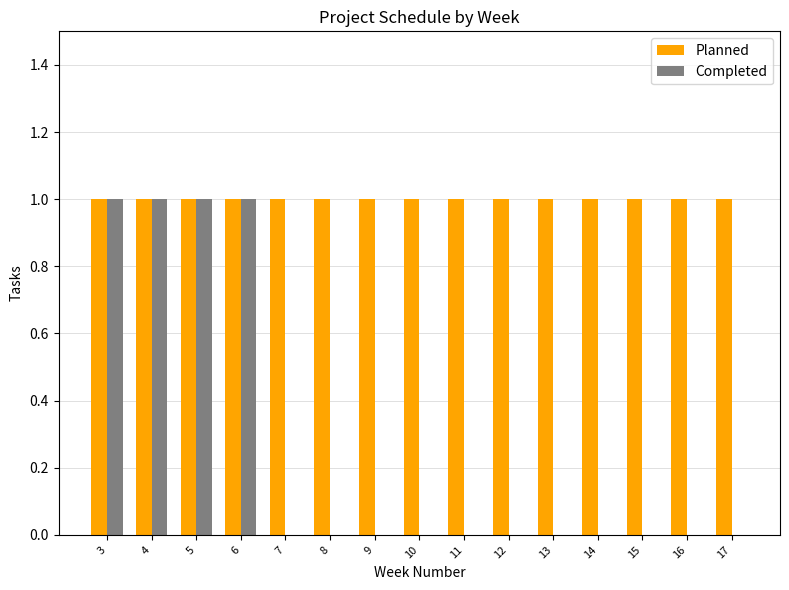

True or false: Planned has a value of 1 at 4.

True